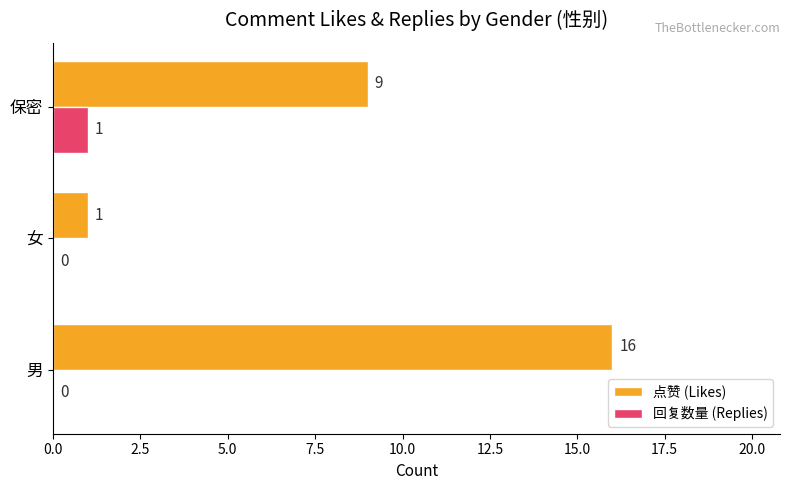

How many data points does each series have?

3